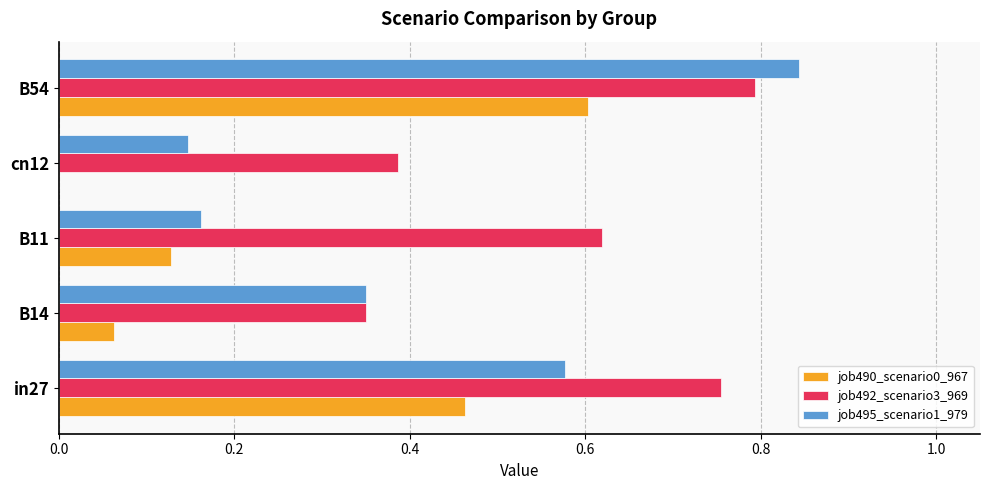

True or false: job495_scenario1_979 has a value of 0.4 at in27.

False